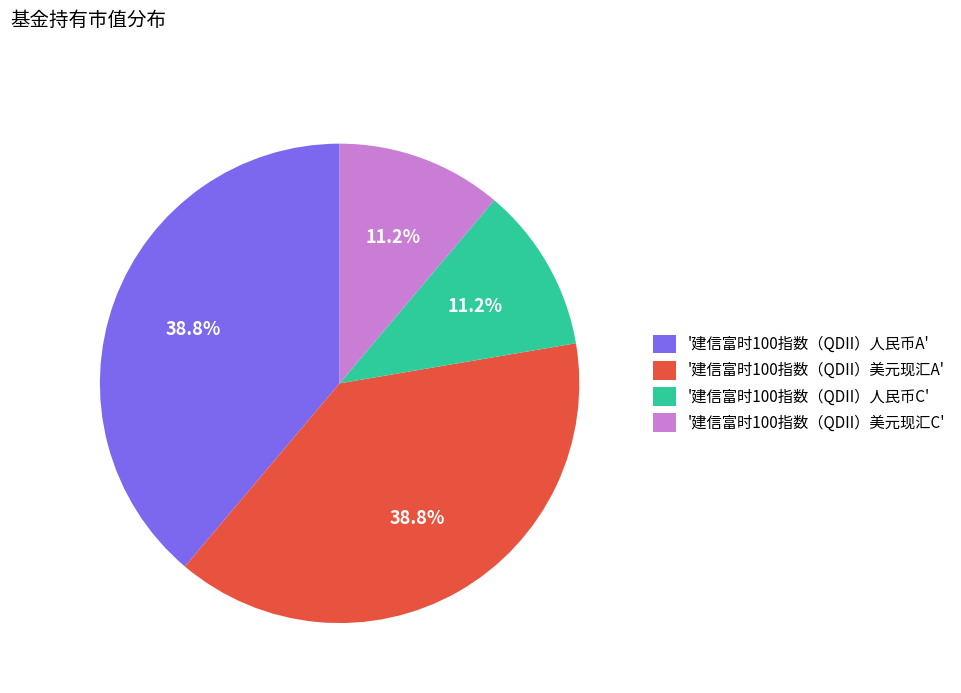

What percentage do '建信富时100指数（QDII）人民币A' and '建信富时100指数（QDII）人民币C' together represent?

50.0%